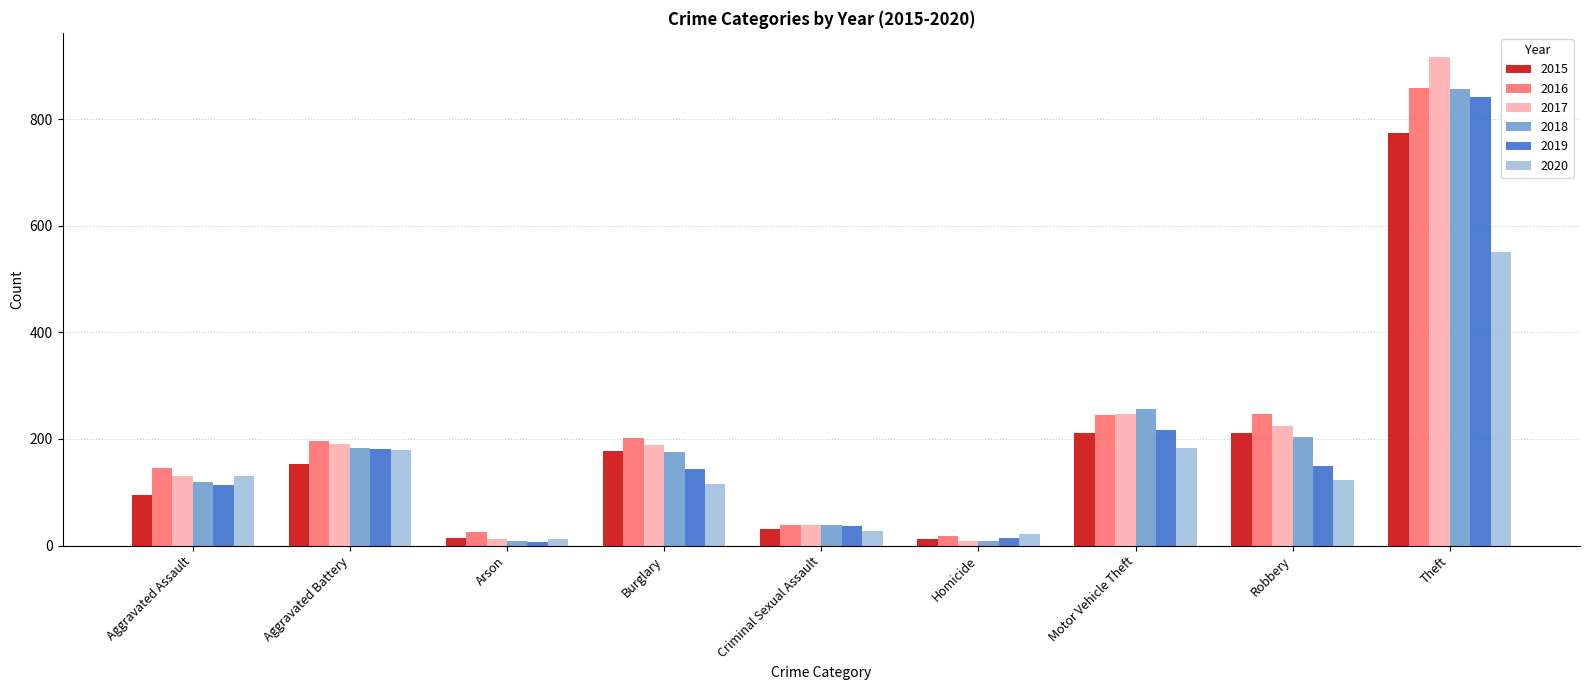

Where is 2017 nearest to the value 462?

Motor Vehicle Theft